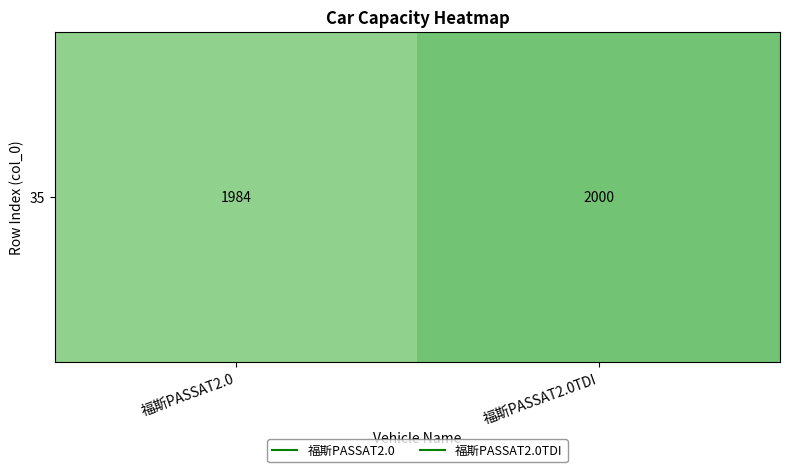

What is the difference between the values at 福斯PASSAT2.0 and 福斯PASSAT2.0TDI?

16